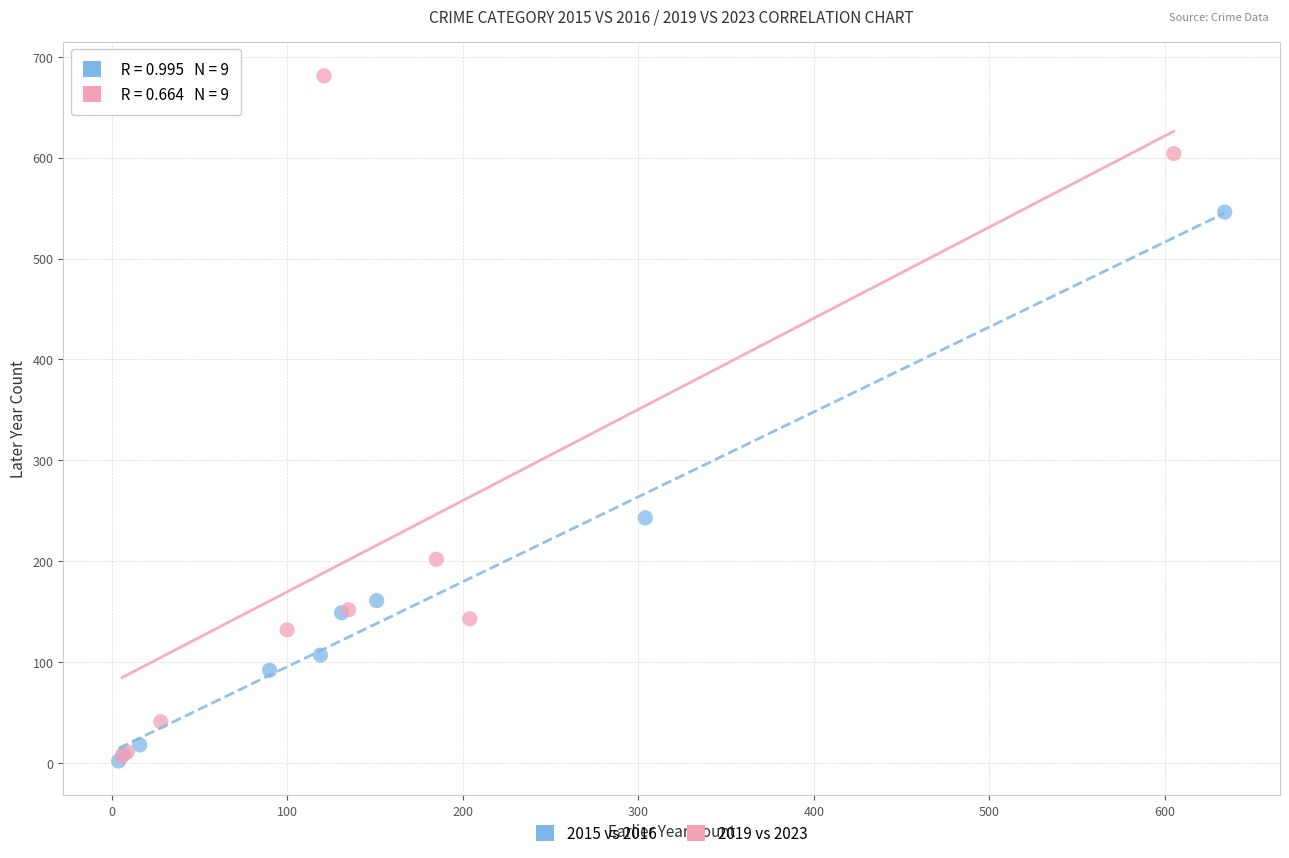

Which series reaches the maximum Y coordinate?

2019 vs 2023